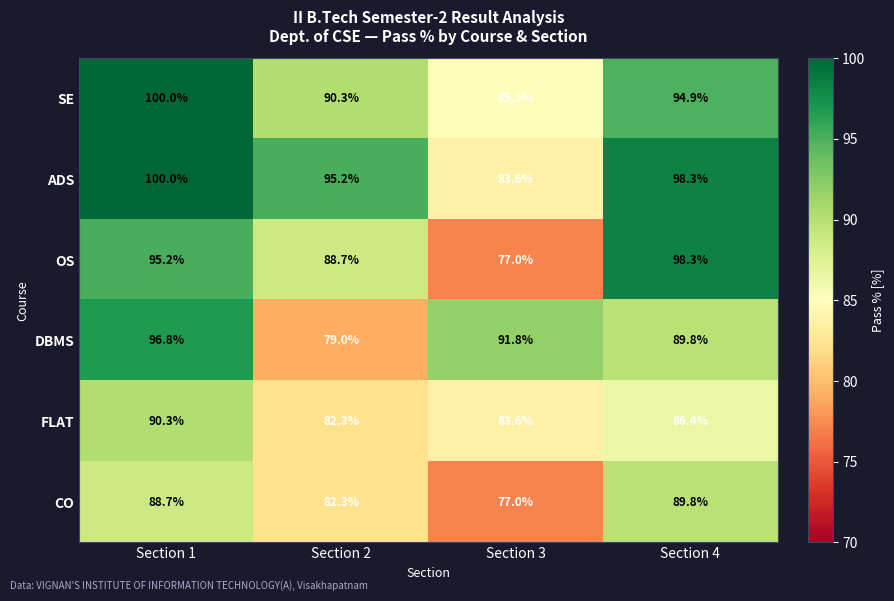

What is the spread (max minus min) of values at Section 2?

16.2